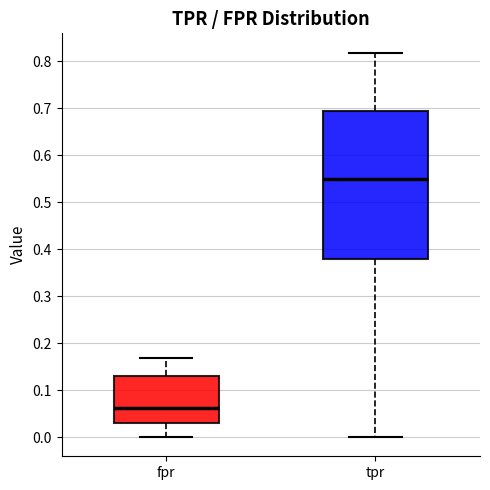

Reading left to right, read every box against the y-axis: the position of its median line, the range the box covers, and the ends of its whiskers. The values are not printed on the chart, so give them approximately, as read against the axis.

fpr: median 0.06, box 0.03 to 0.13, whiskers 0.00 to 0.17
tpr: median 0.55, box 0.38 to 0.69, whiskers 0.00 to 0.82